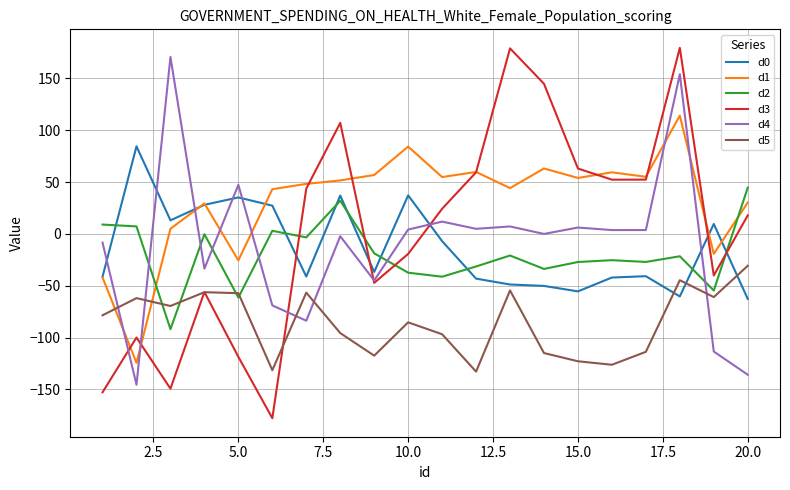

What is the minimum value for d3?

-177.8